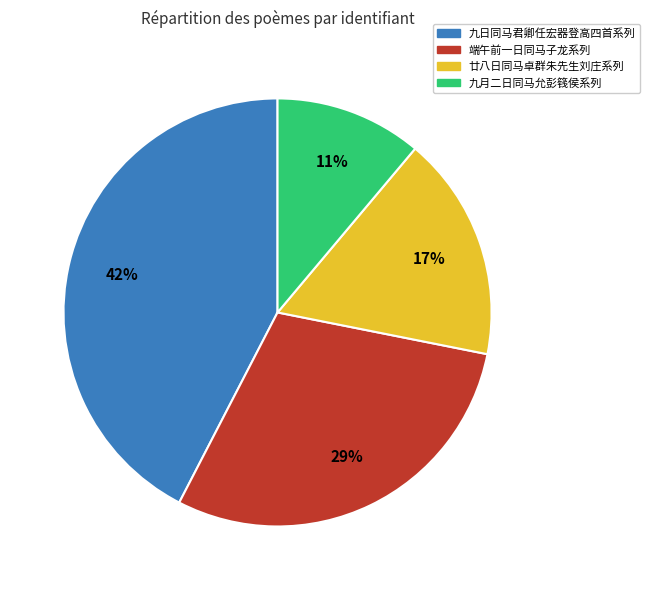

Is there a majority slice in this chart?

No